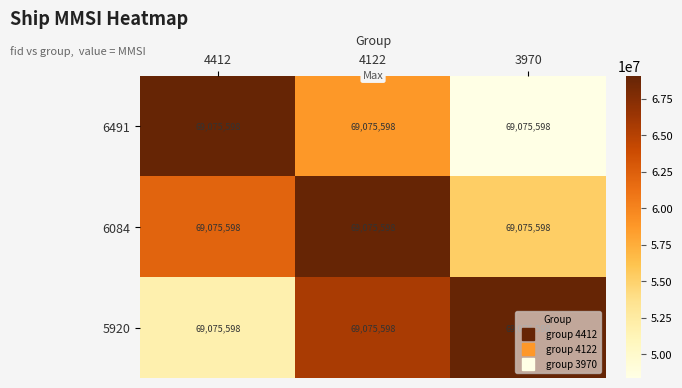

What is the total value across all series at 3970?

172688995.0